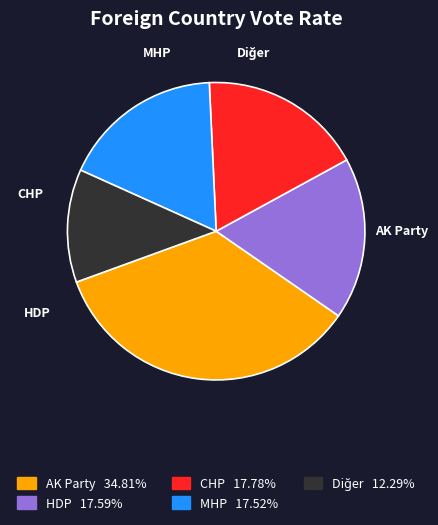

Is there any slice that represents more than half of the pie?

No